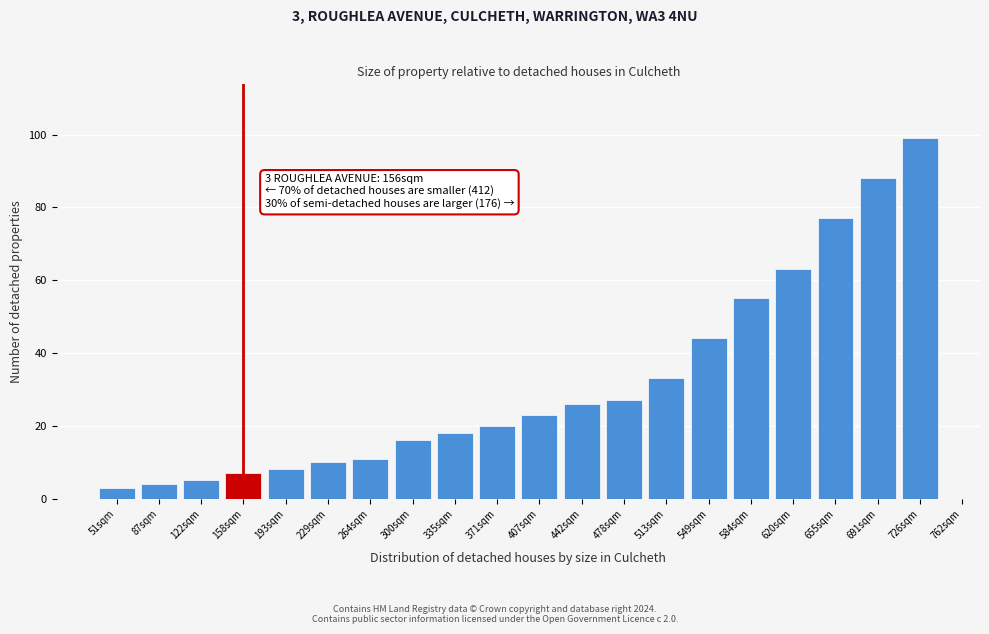

Reading right to left, list all the values displayed in this chart.

99	88	77	63	55	44	33	27	26	23	20	18	16	11	10	8	7	5	4	3